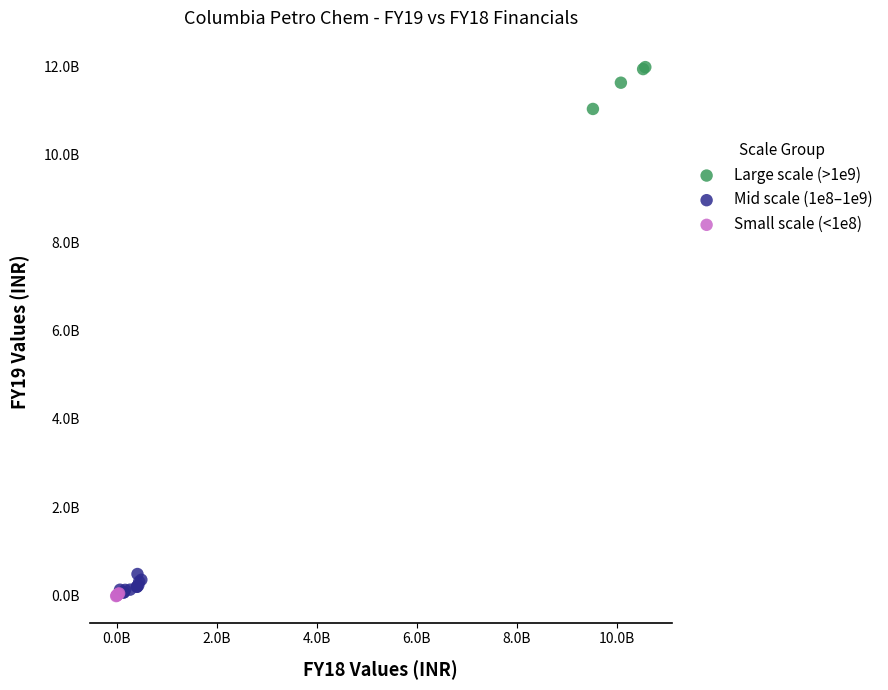

What are all the series names shown in the legend?

Large scale (>1e9), Mid scale (1e8–1e9), Small scale (<1e8)